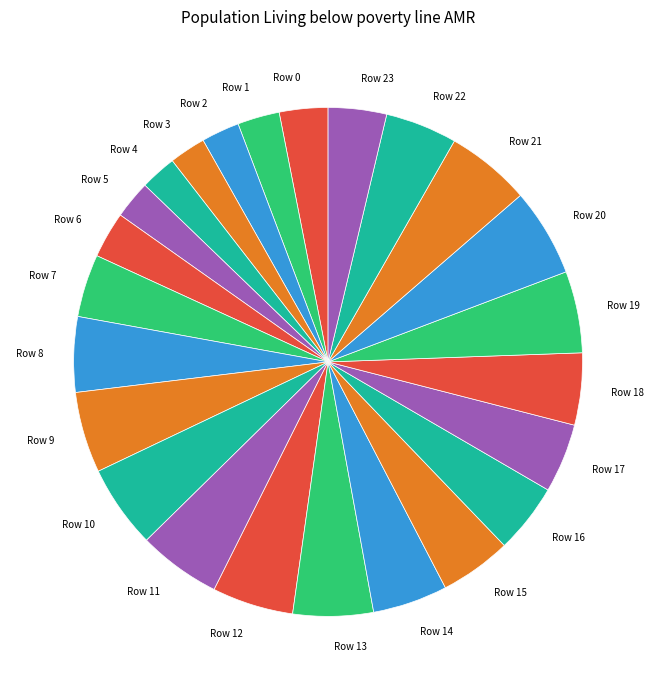

Which has a higher value, Row 21 or Row 17?

Row 21